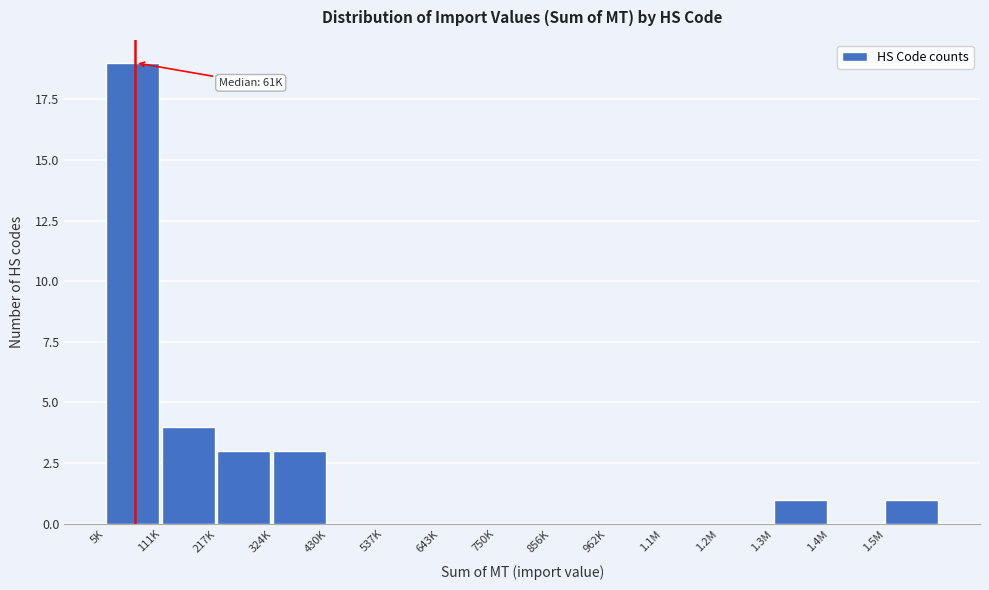

Reading left to right, extract all data points from this chart.

5K=19	111K=4	217K=3	324K=3	430K=0	537K=0	643K=0	750K=0	856K=0	962K=0	1.1M=0	1.2M=0	1.3M=1	1.4M=0	1.5M=1